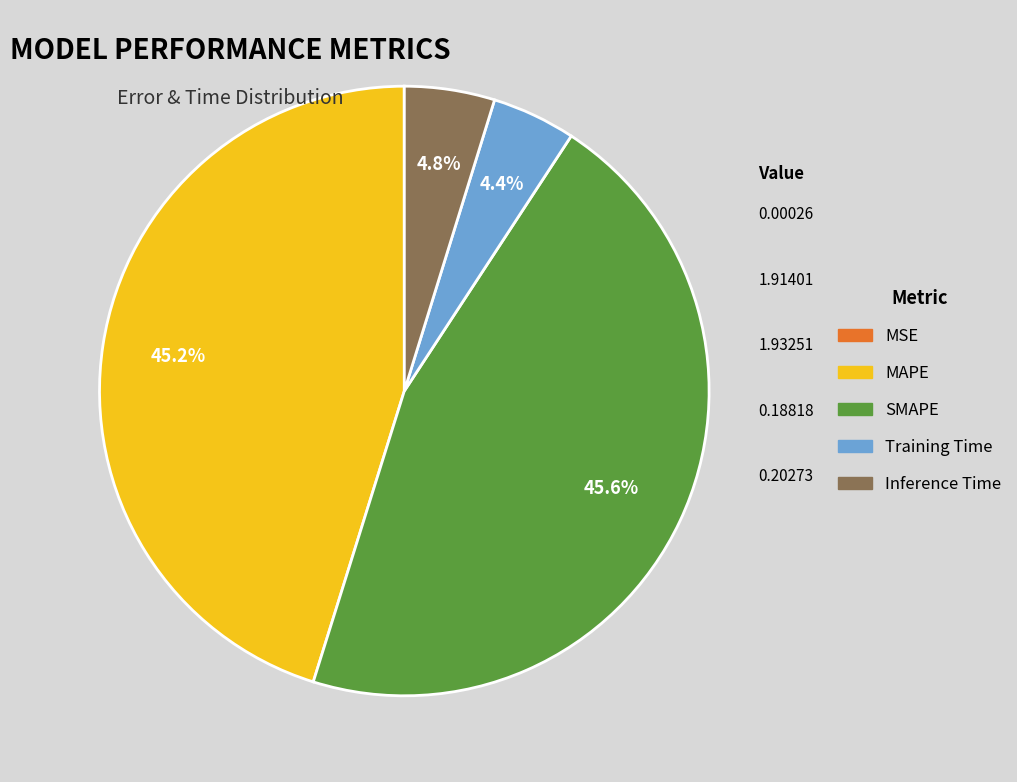

How much of the chart is everything except MAPE?

54.8%